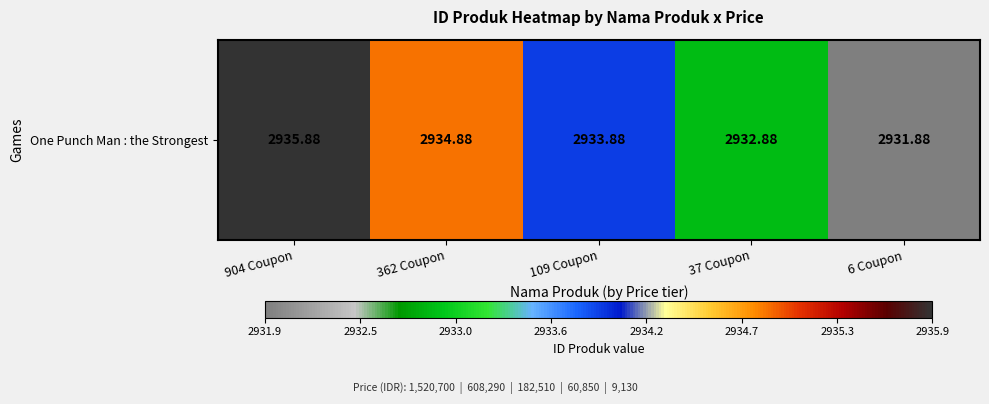

Reading right to left, what are all the values shown in this chart?

6 Coupon=2931.9	37 Coupon=2932.9	109 Coupon=2933.9	362 Coupon=2934.9	904 Coupon=2935.9